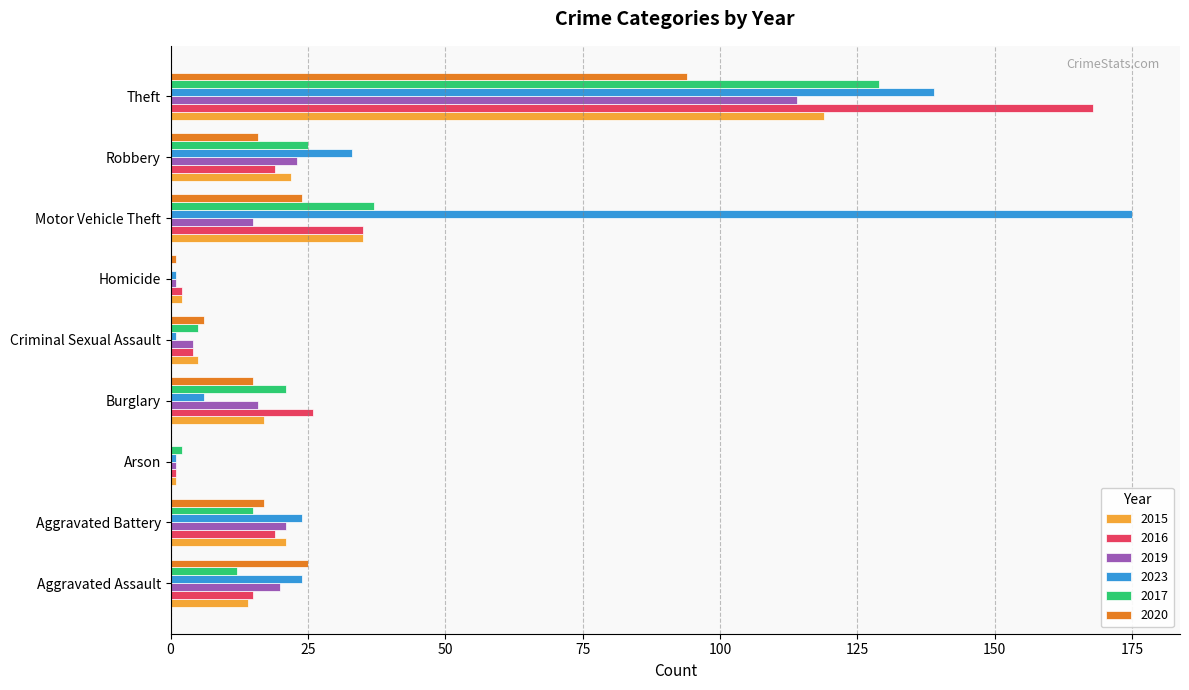

True or false: 2015 has a value of 24 at Aggravated Assault.

False